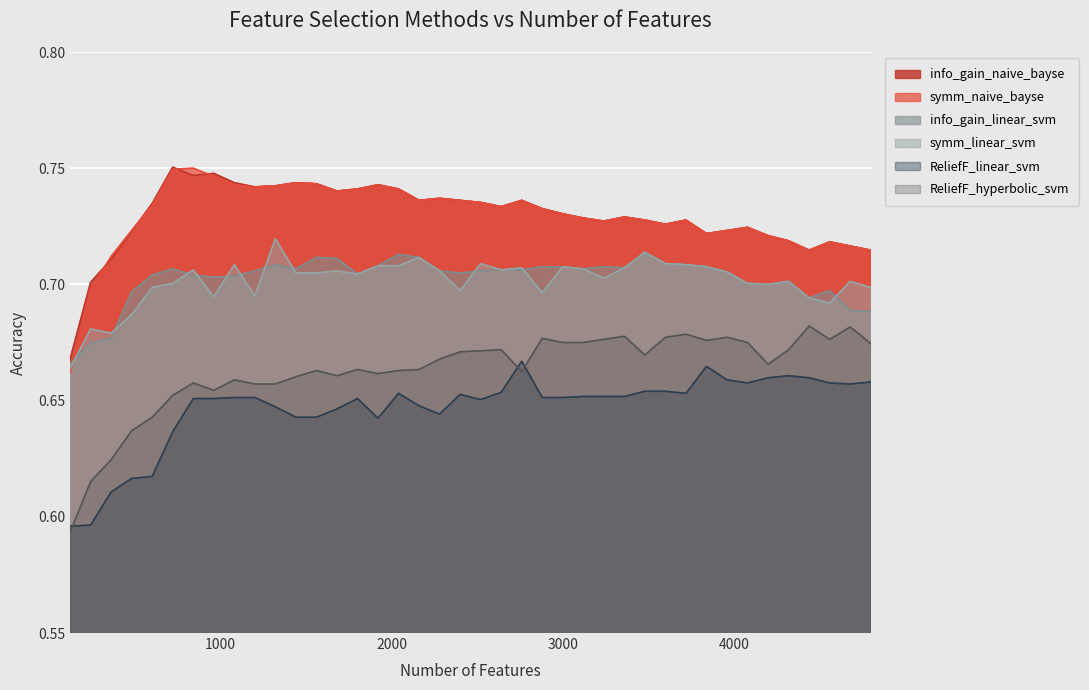

Which series has the largest total across all categories?

info_gain_naive_bayse